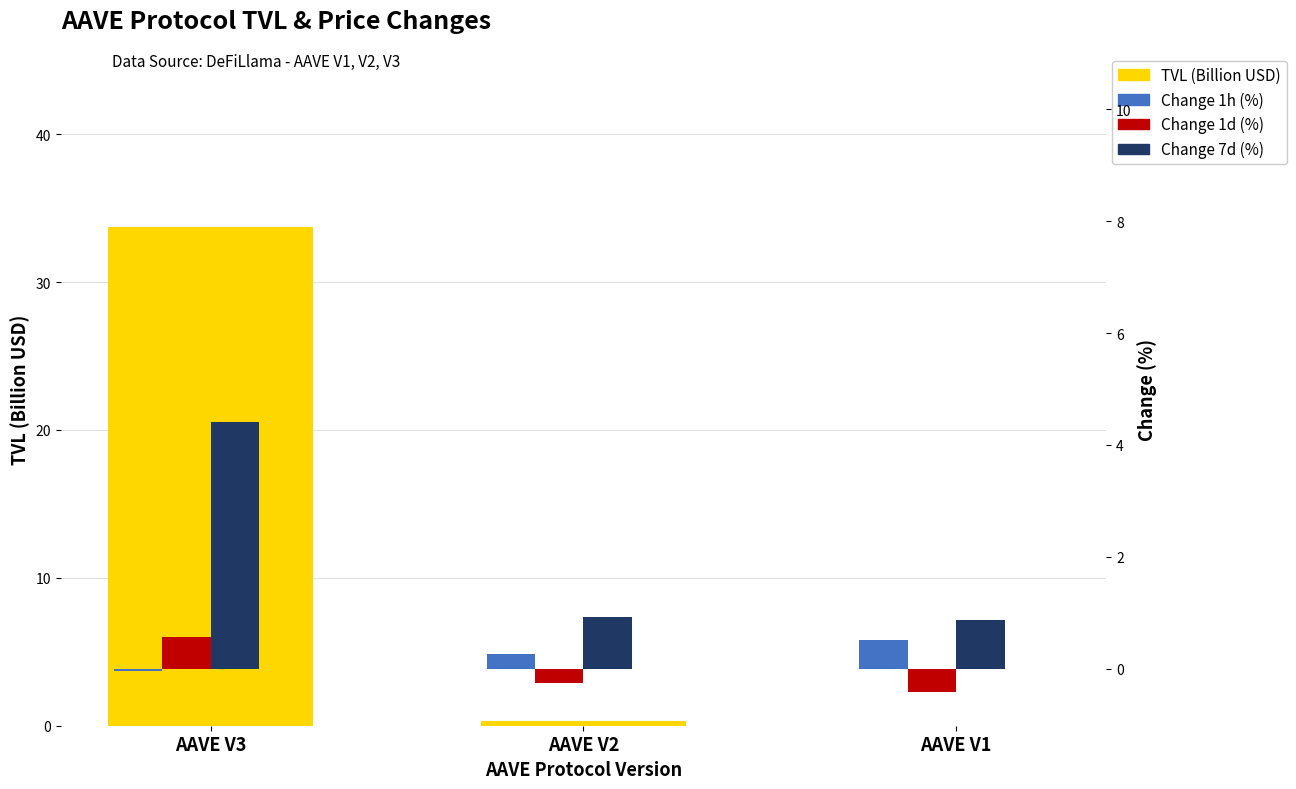

What are all the series names shown in the legend?

TVL (Billion USD), Change 1h (%), Change 1d (%), Change 7d (%)